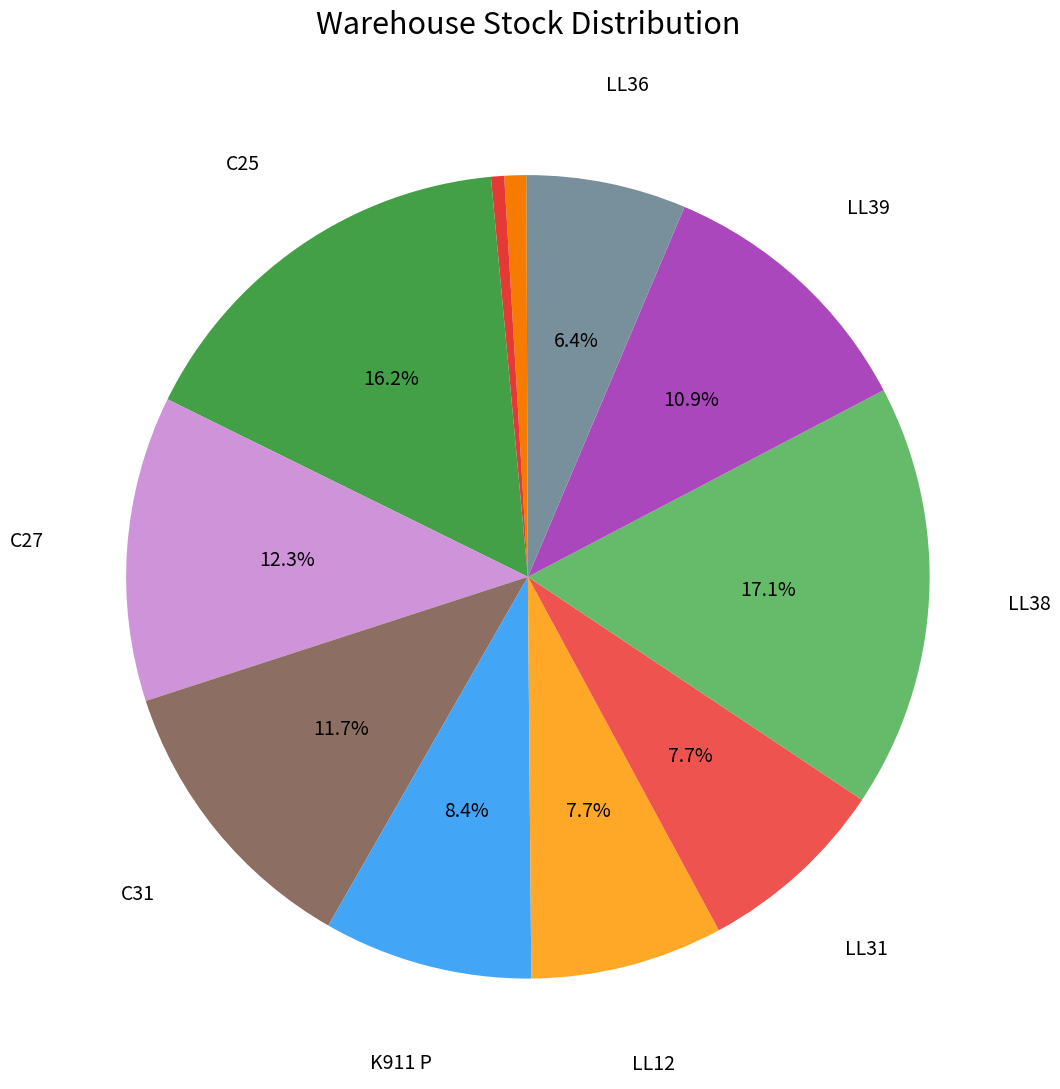

Which slice is the smallest?

B78